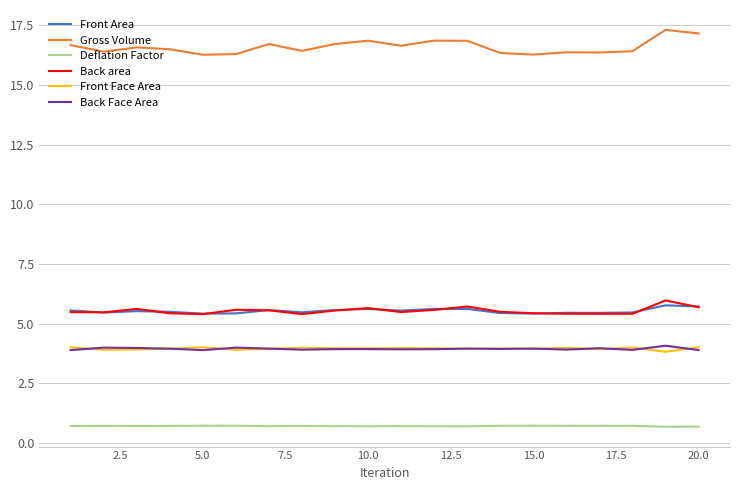

What are all the series names shown in the legend?

Front Area, Gross Volume, Deflation Factor, Back area, Front Face Area, Back Face Area